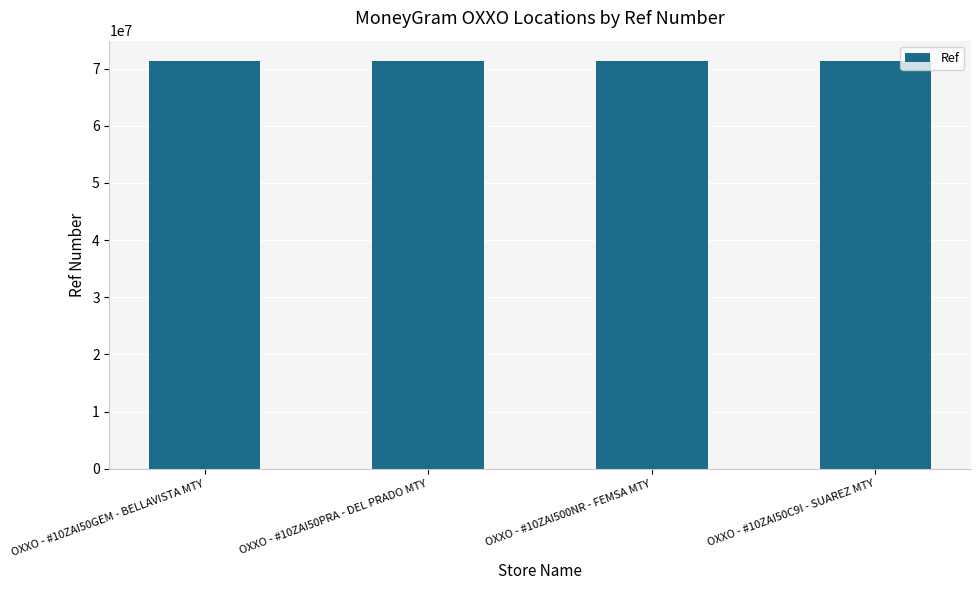

What position from the right is OXXO - #10ZAI500NR - FEMSA MTY?

2